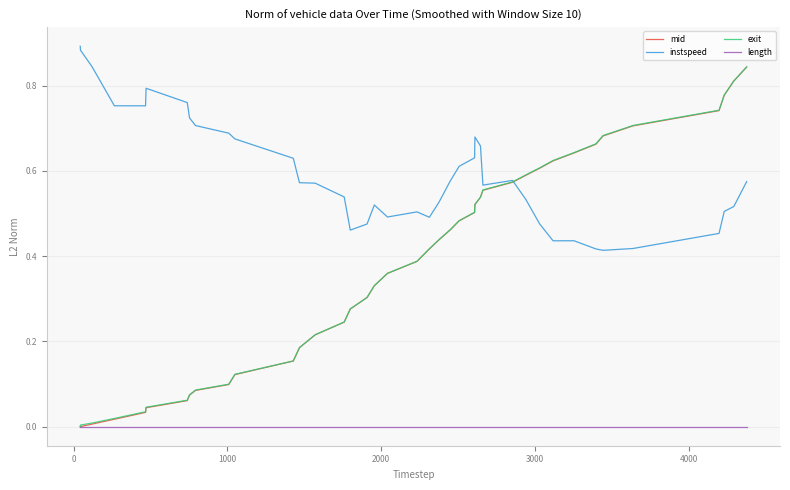

Which series has the largest total across all categories?

instspeed